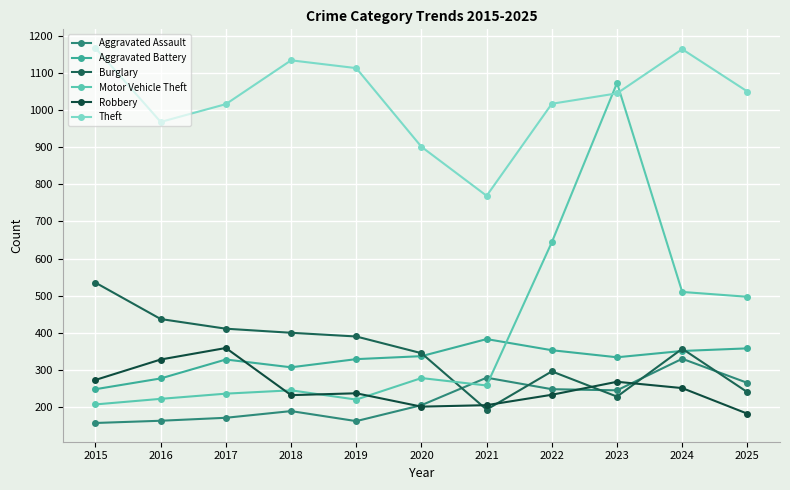

Which series has the largest range (max minus min)?

Motor Vehicle Theft